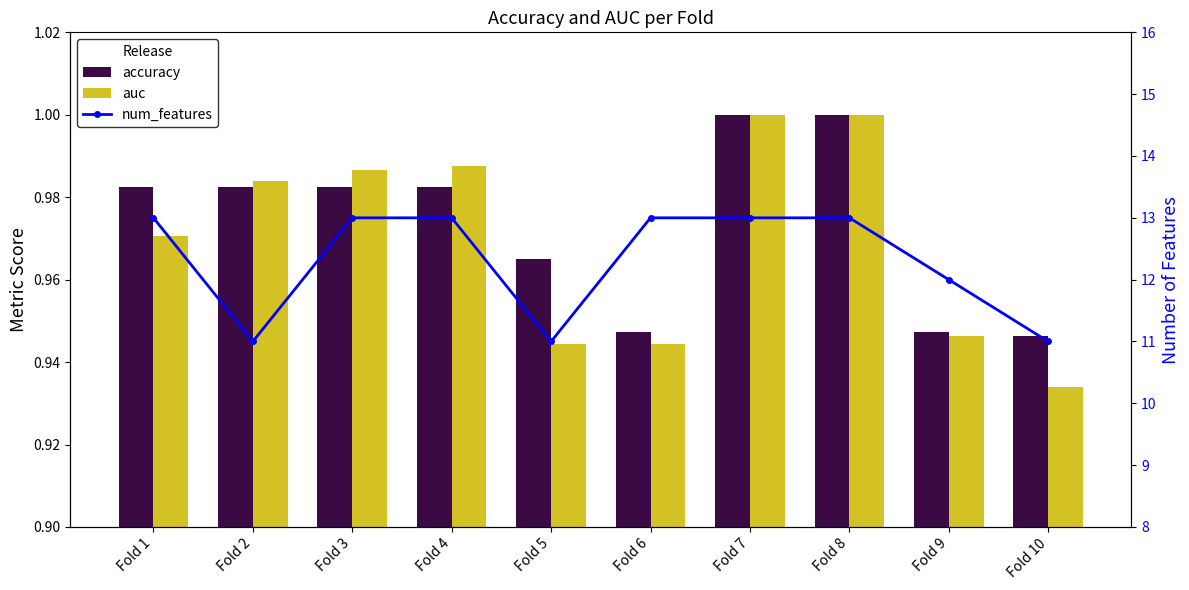

At which label is auc closest to 0?

Fold 10